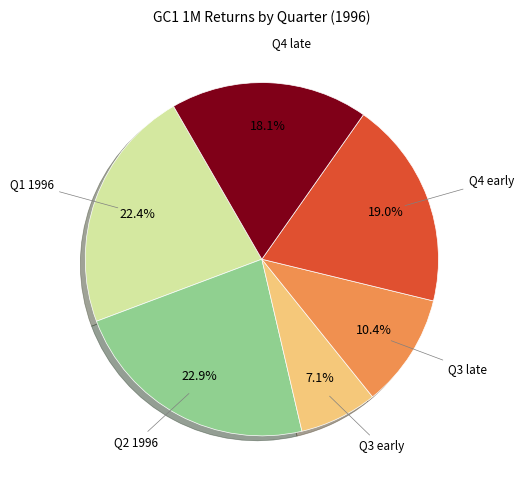

Is there any slice that represents more than half of the pie?

No